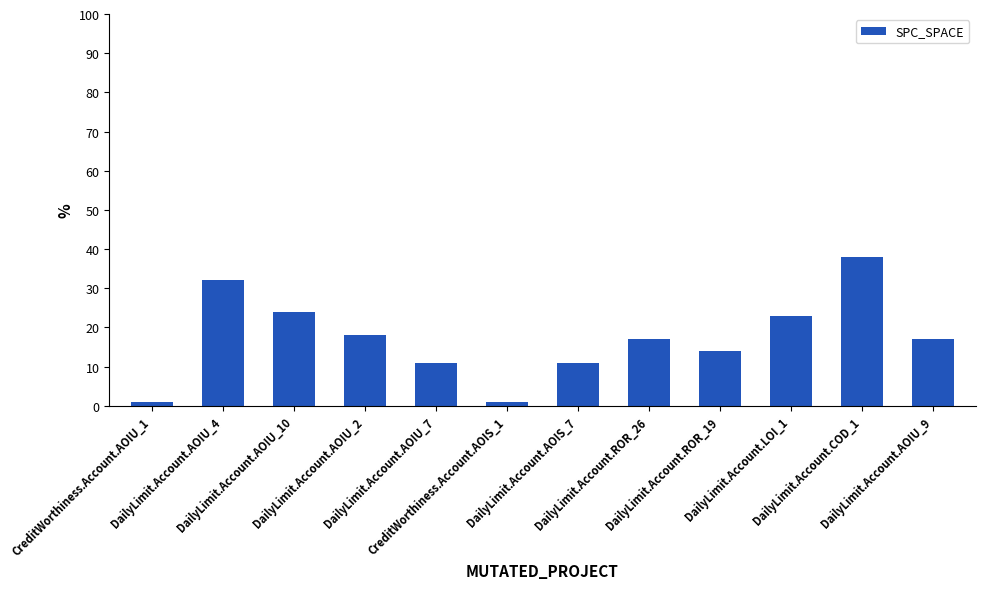

Approximately how many times larger is the value at DailyLimit.Account.ROR_26 compared to DailyLimit.Account.AOIU_7?

1.5